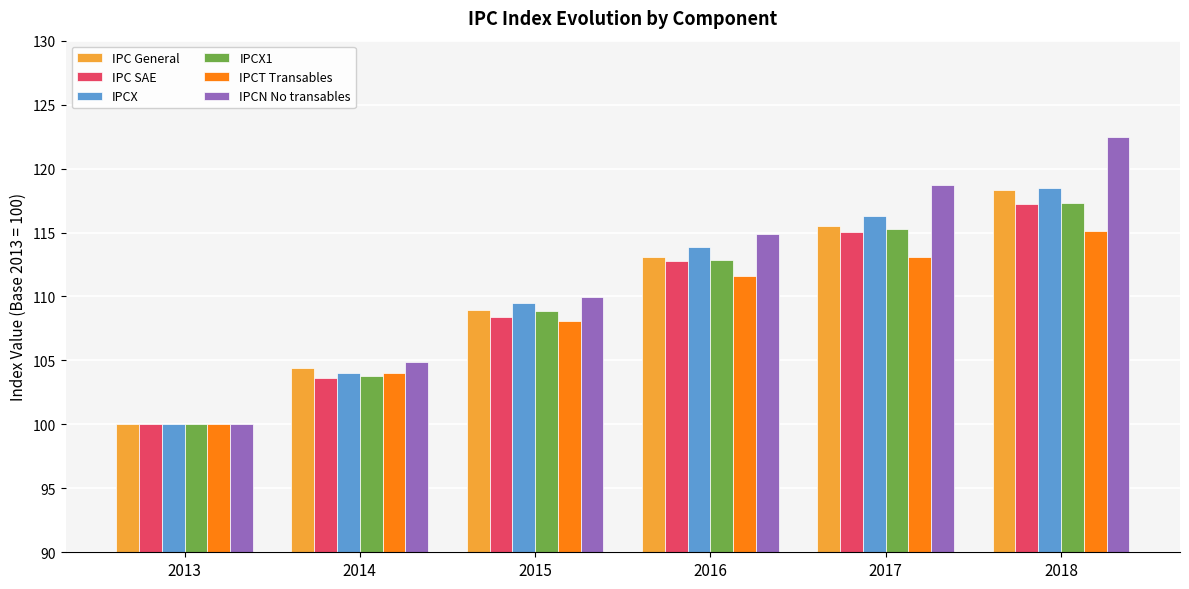

What are all the series names shown in the legend?

IPC General, IPC SAE, IPCX, IPCX1, IPCT Transables, IPCN No transables